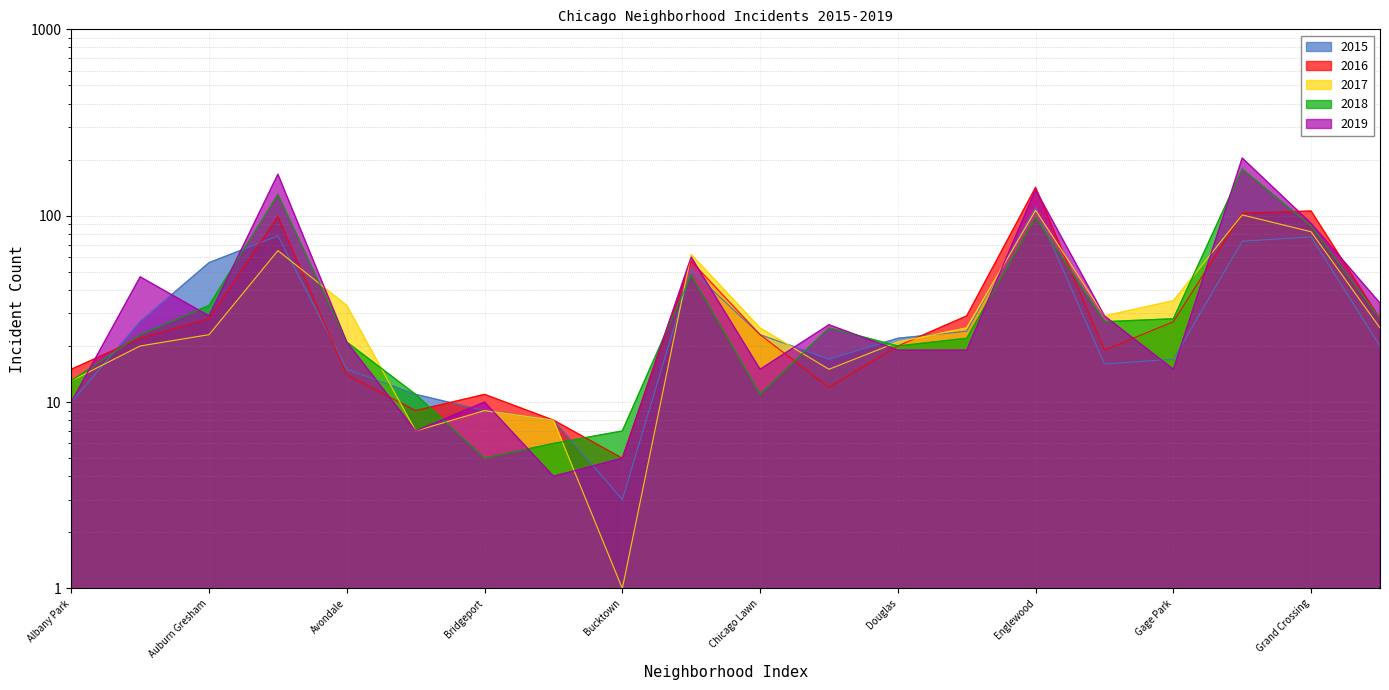

What is the label of the 5th point from the left?

Avondale